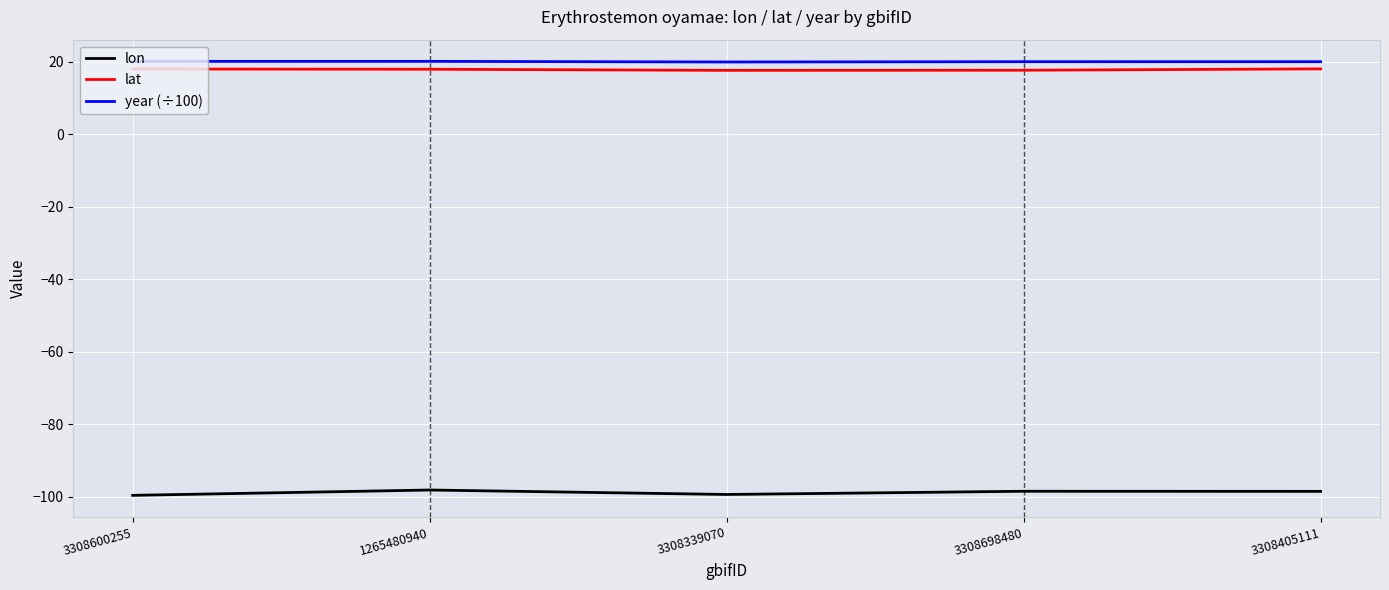

True or false: lat has a value of 17.6 at 3308339070.

True